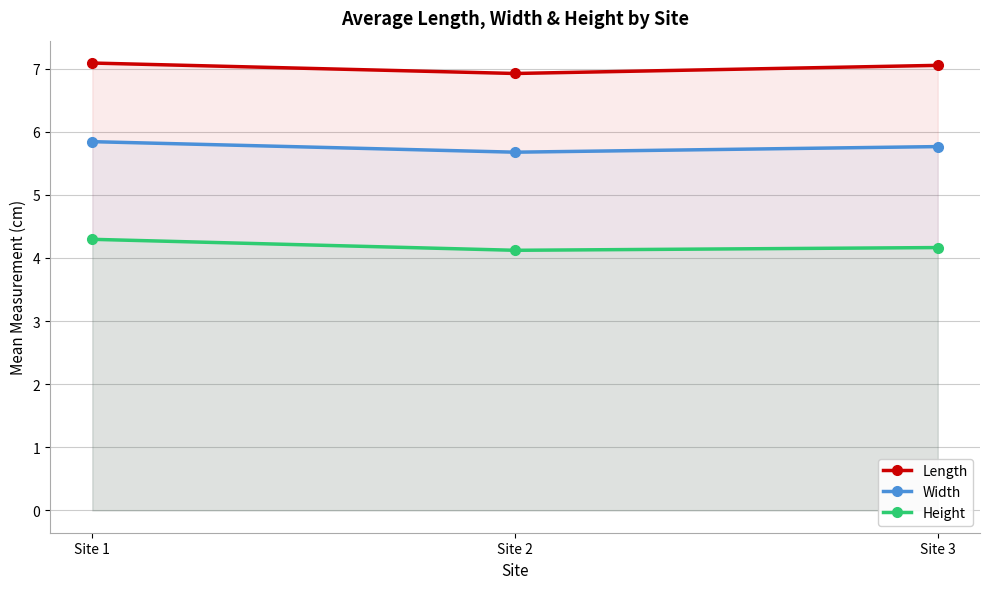

Reading left to right, list all the values displayed in this chart.

Length: Site 1=7.1	Site 2=6.9	Site 3=7.1
Width: Site 1=5.8	Site 2=5.7	Site 3=5.8
Height: Site 1=4.3	Site 2=4.1	Site 3=4.2